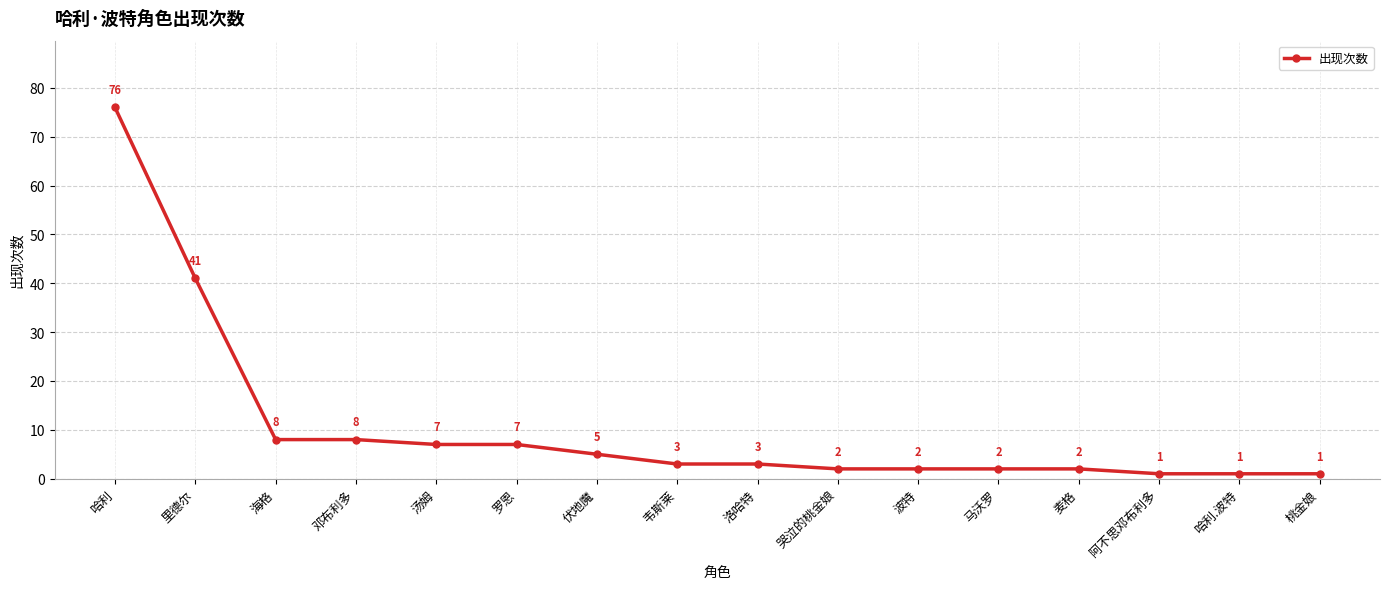

What is the change in value from 海格 to 桃金娘?

-7